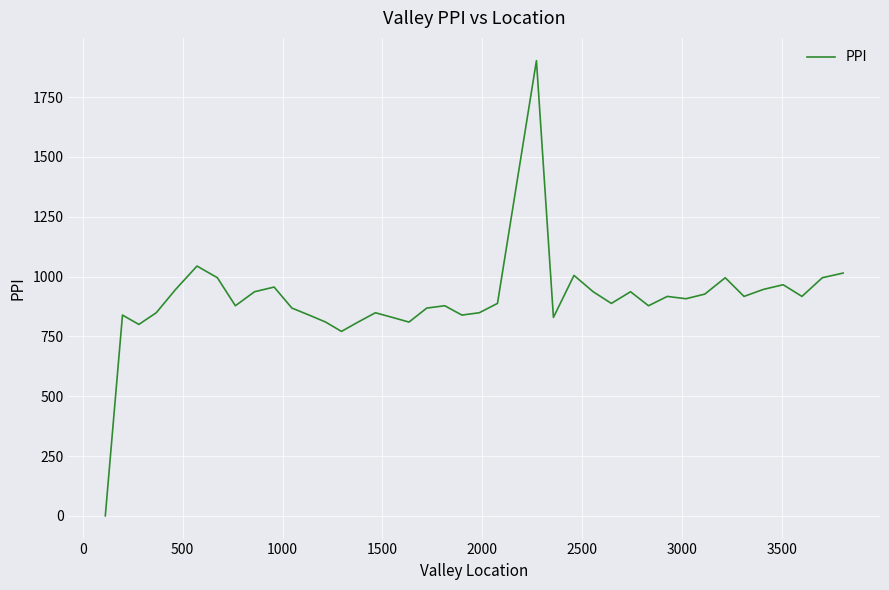

What is the difference between the maximum and minimum values?

1902.4